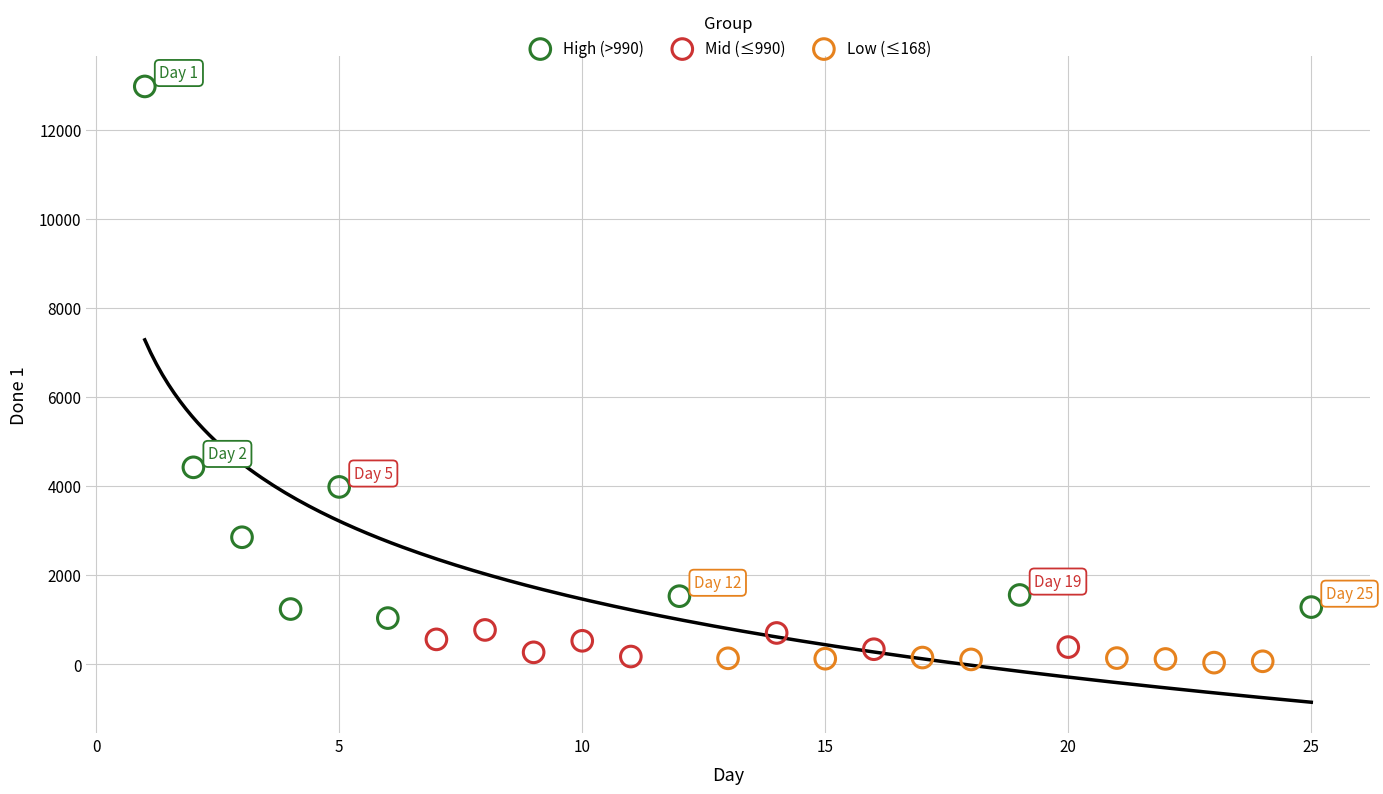

Which series contains the highest Y value?

High (>990)